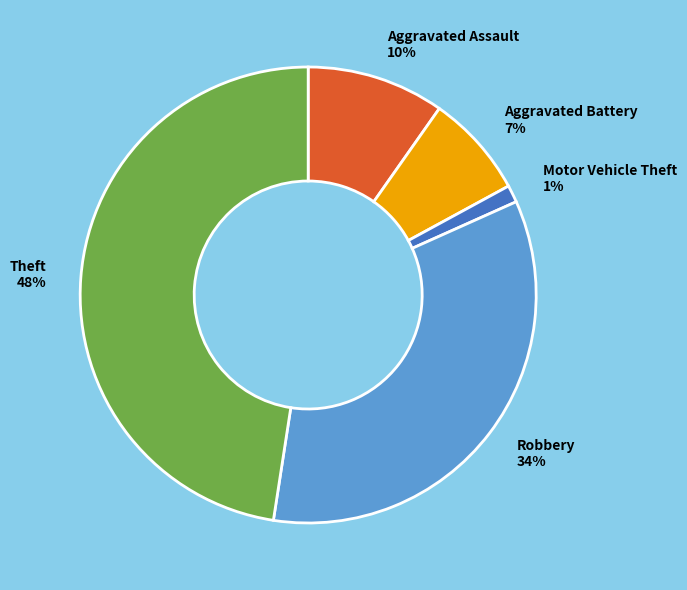

To the nearest percent, what portion does Robbery represent?

34%